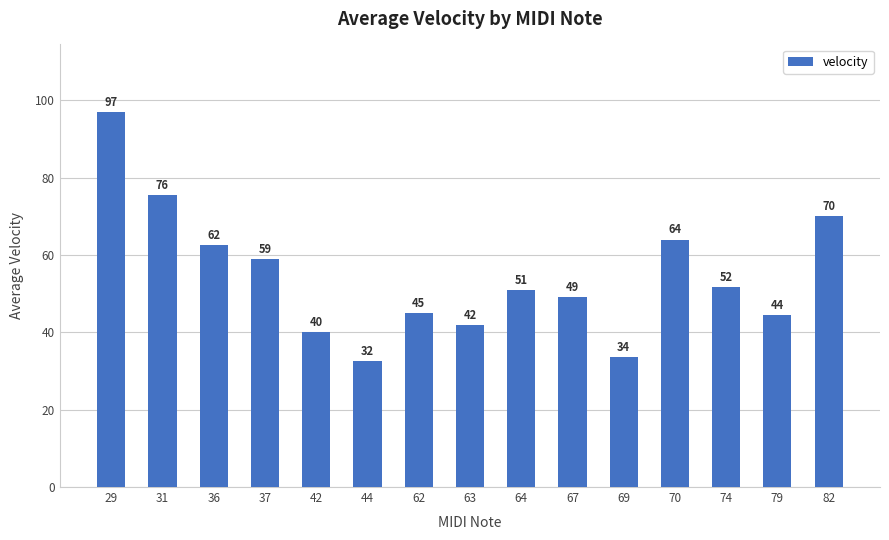

The chart shows a value of 32.5 at 44. True or false?

True